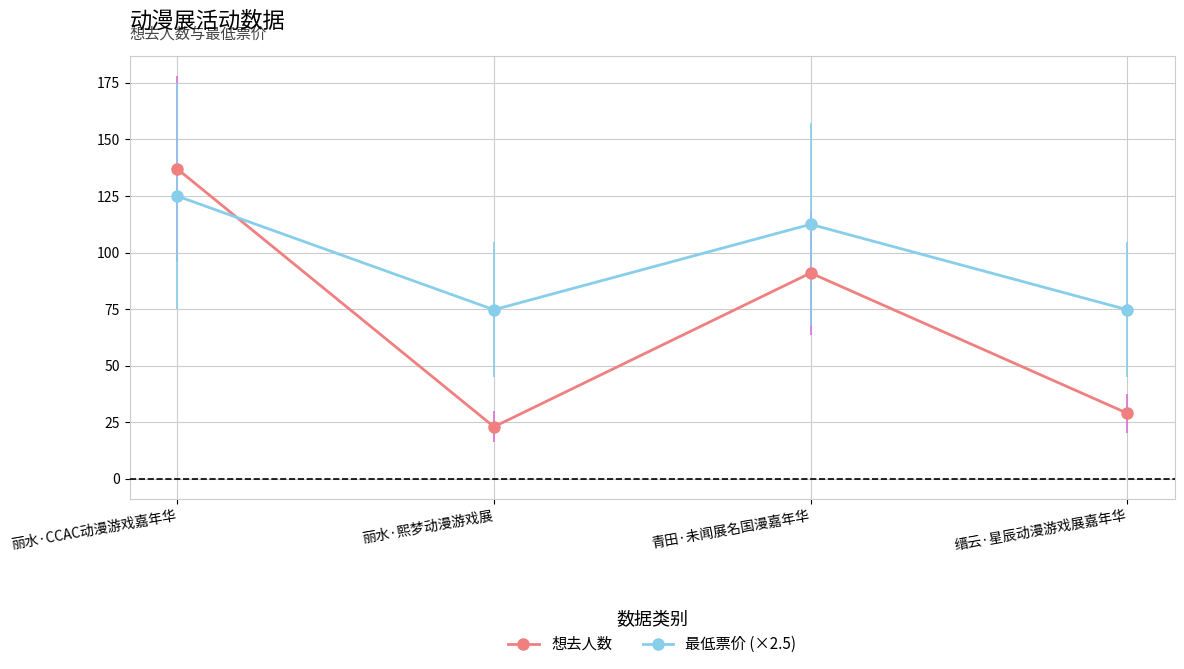

At which label is 想去人数 closest to 80?

青田·未闻展名国漫嘉年华